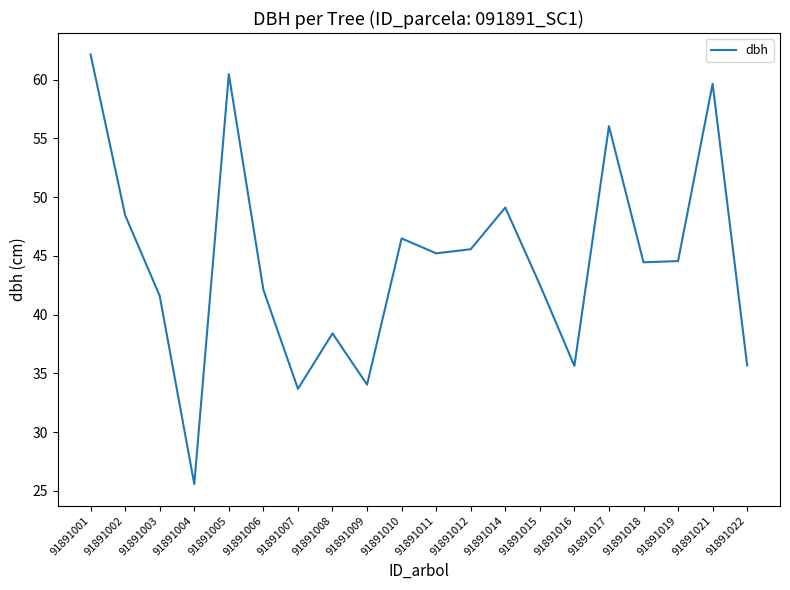

What is the sum of the values at 91891004 and 91891001?

87.7